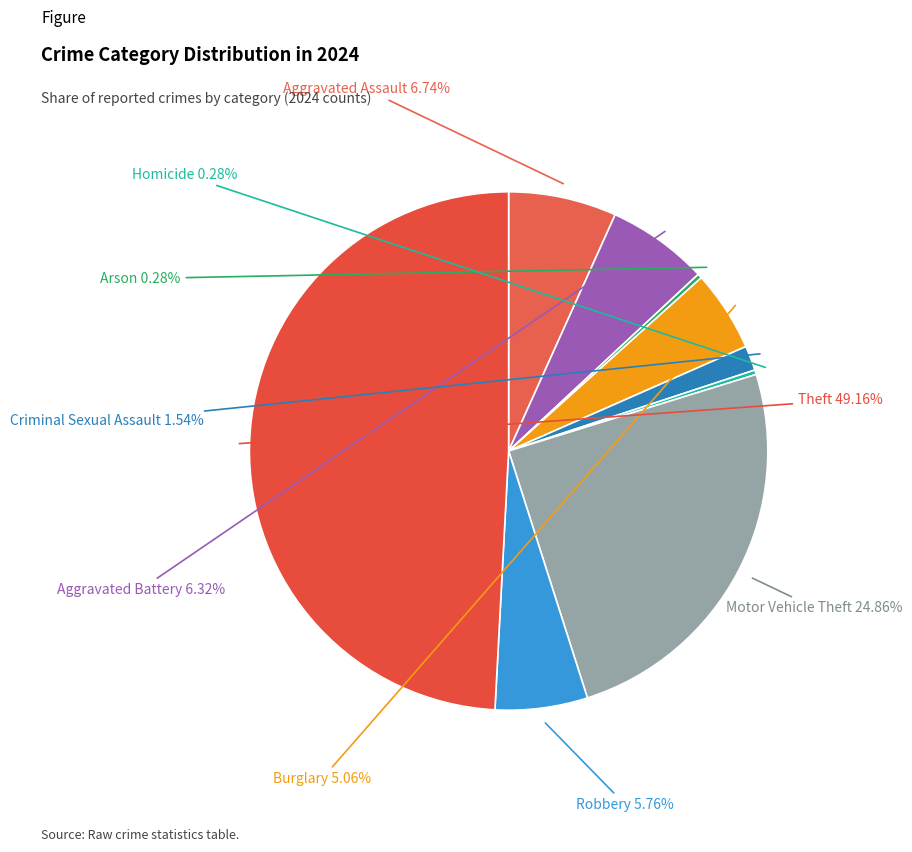

Does Motor Vehicle Theft account for over 50% of the chart?

No